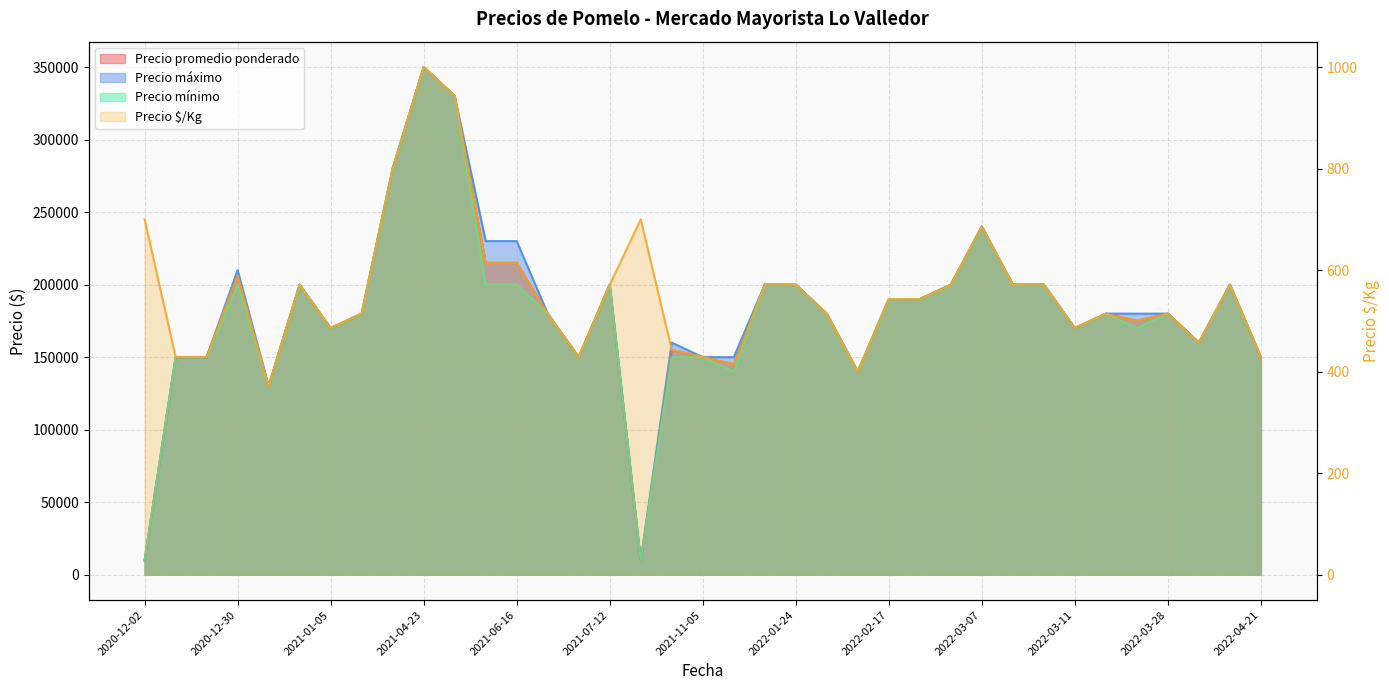

What is the minimum value shown in the chart?

371